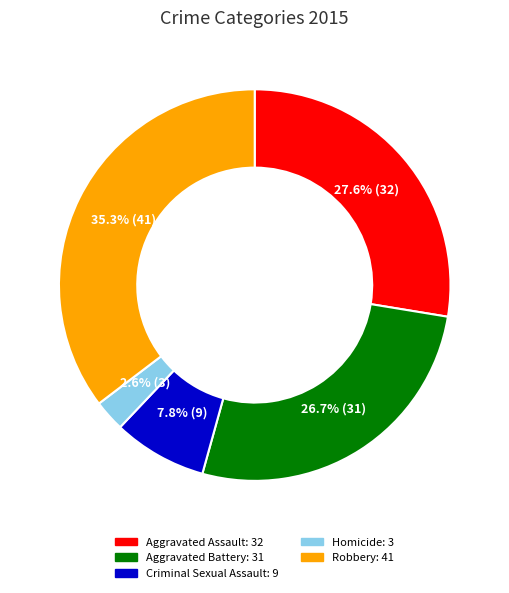

What portion of the pie excludes Criminal Sexual Assault?

92.2%